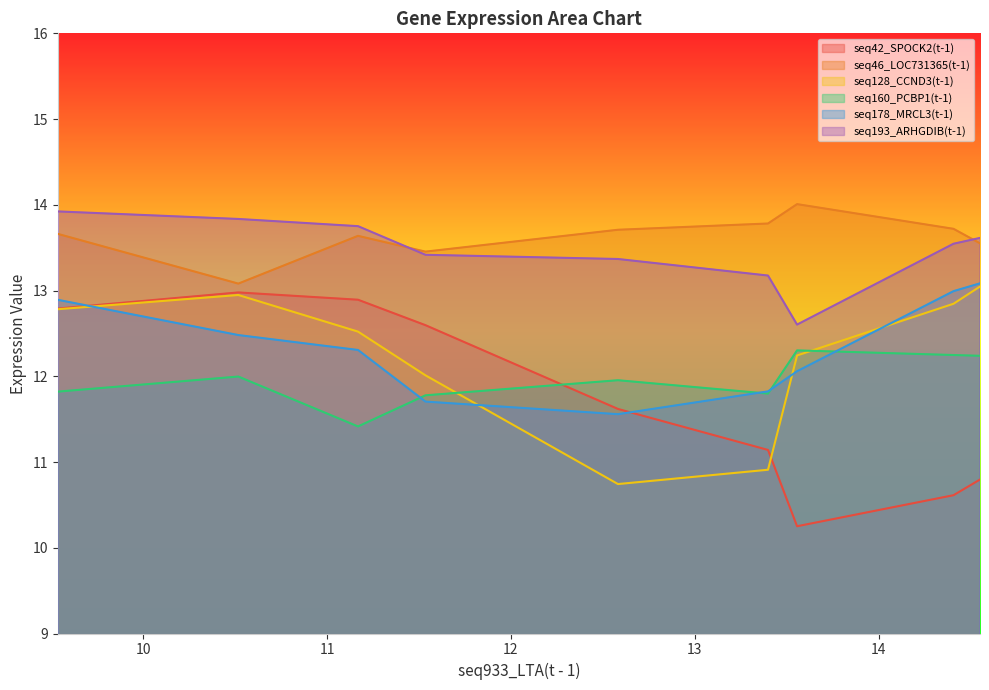

What is the sum of all seq160_PCBP1(t-1) values?

107.6